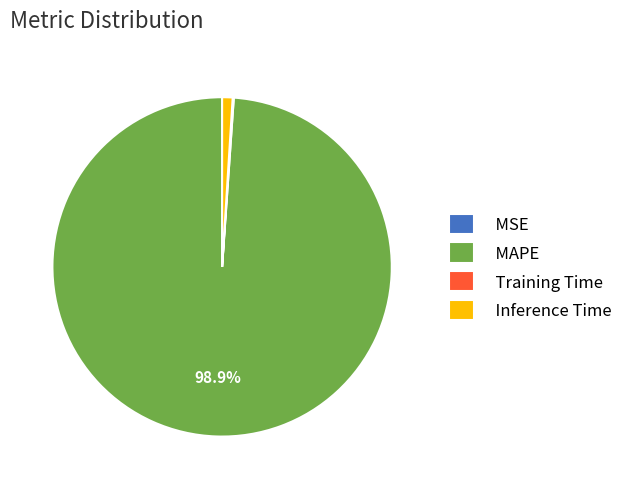

What is the largest slice in the pie chart?

MAPE